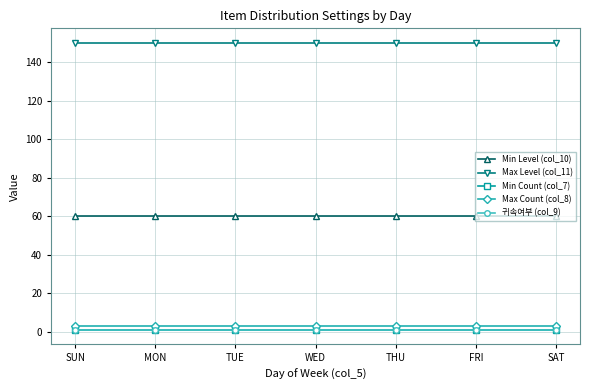

What is the label of the 1st point from the right?

SAT